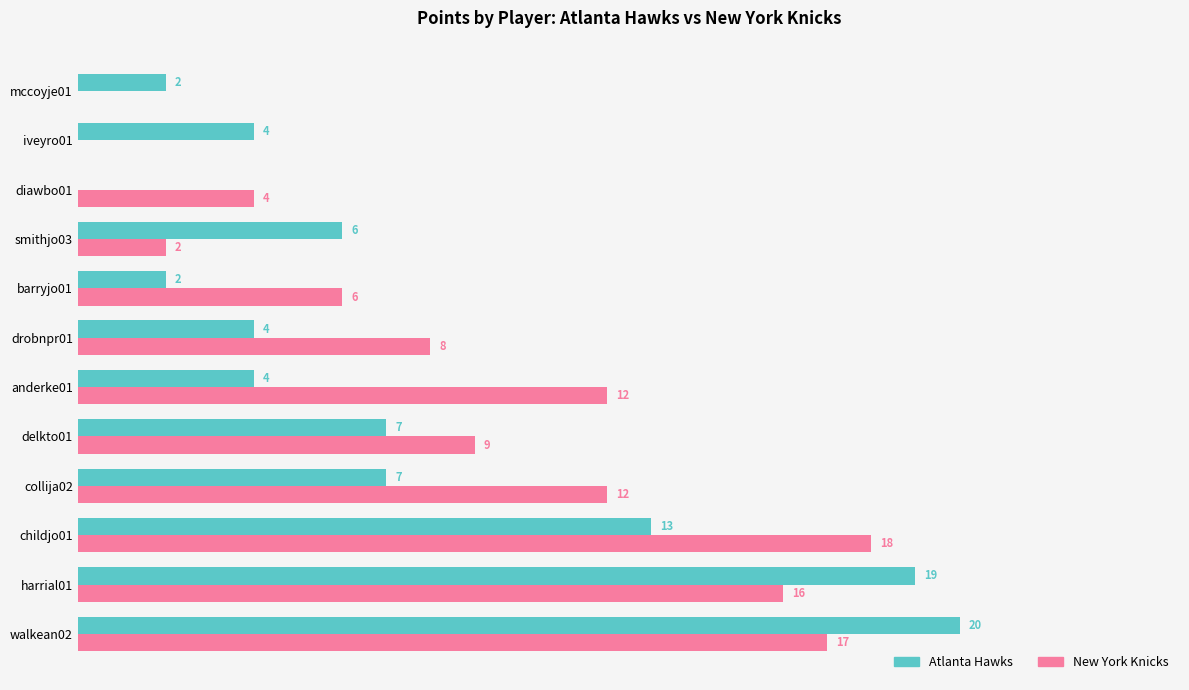

At which category is the sum across all series the highest?

walkean02